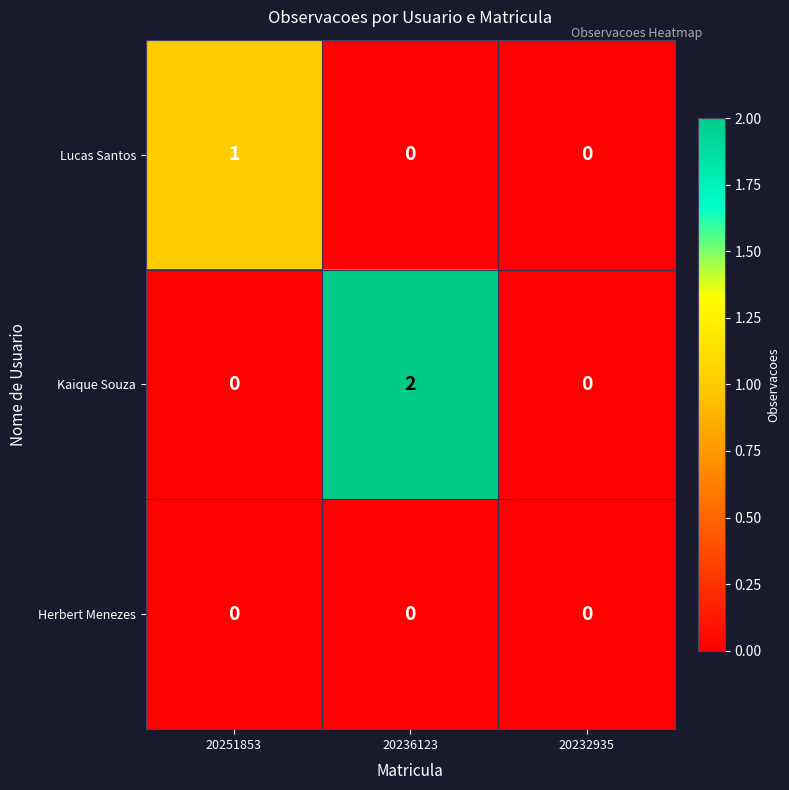

Which series has the widest spread of values?

Kaique Souza